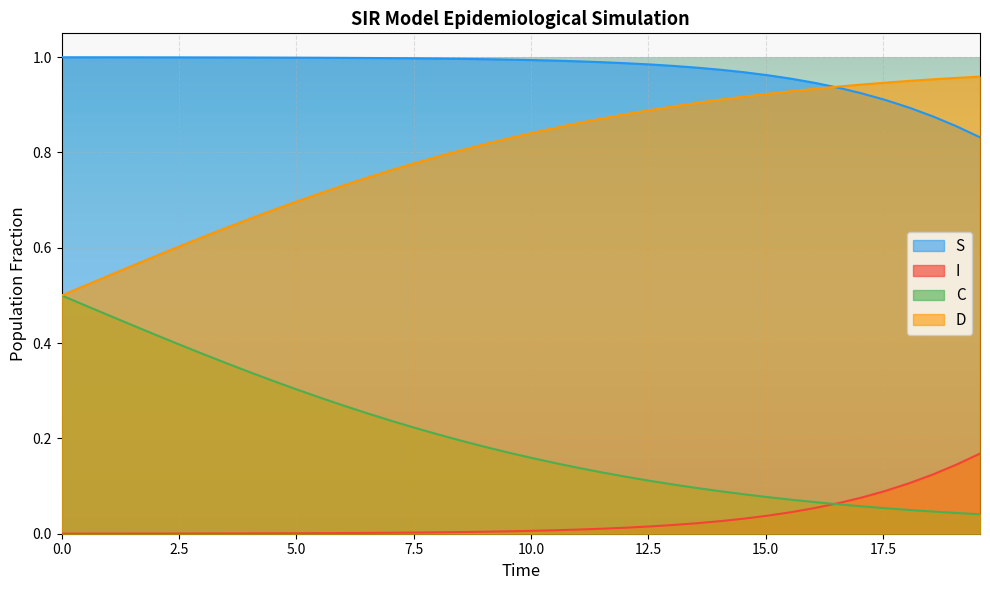

List the series in order of their overall mean, lowest first.

I, C, D, S